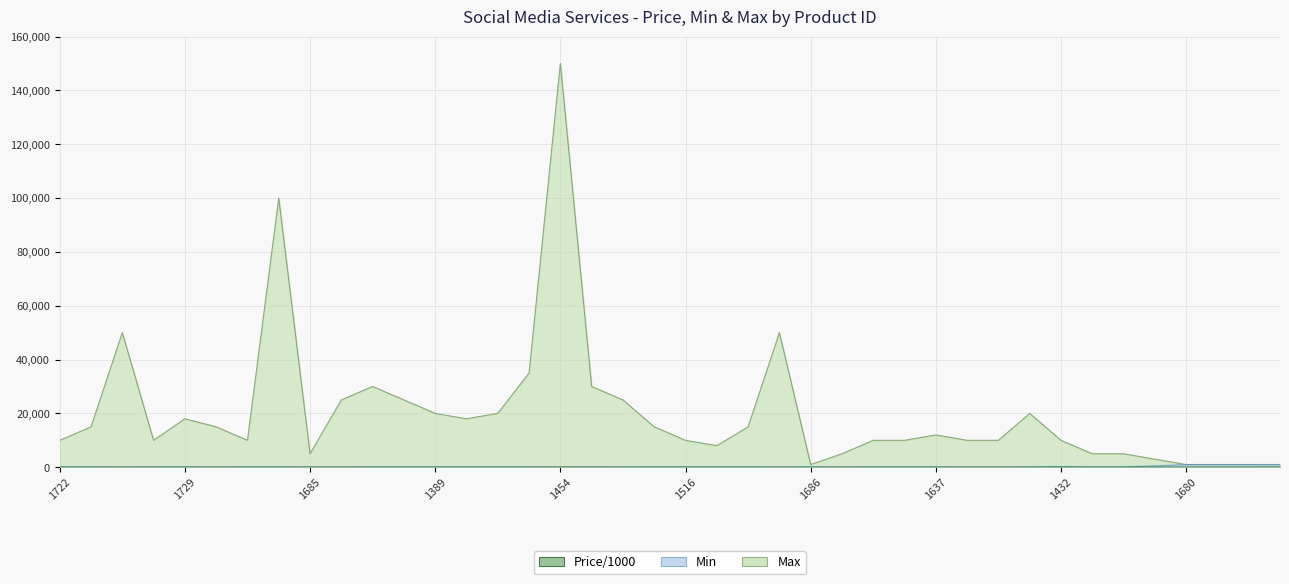

What is the average value of the Max series?

20350.0